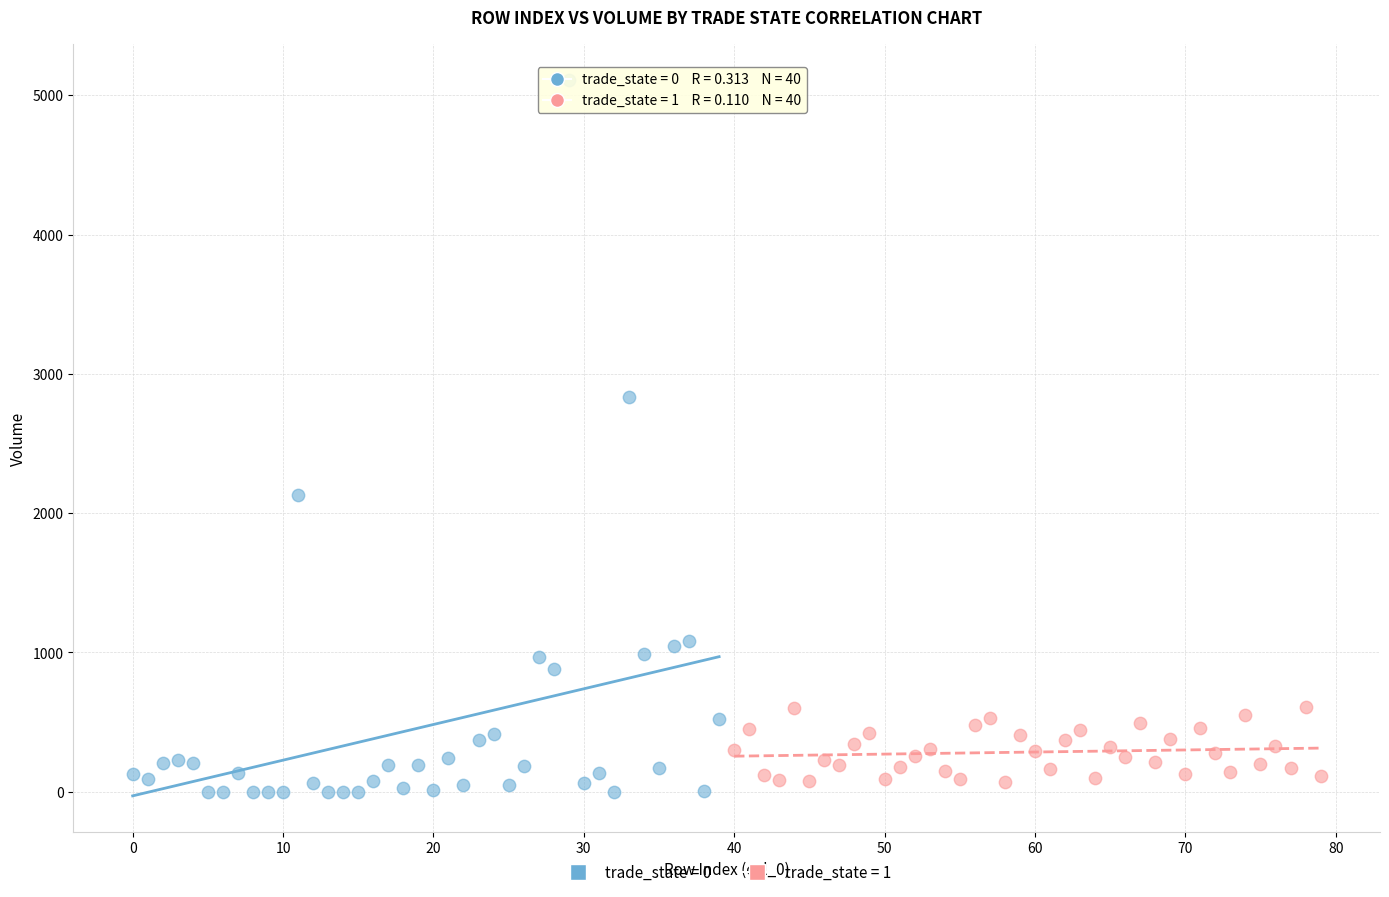

Which series contains the highest Y value?

trade_state = 0